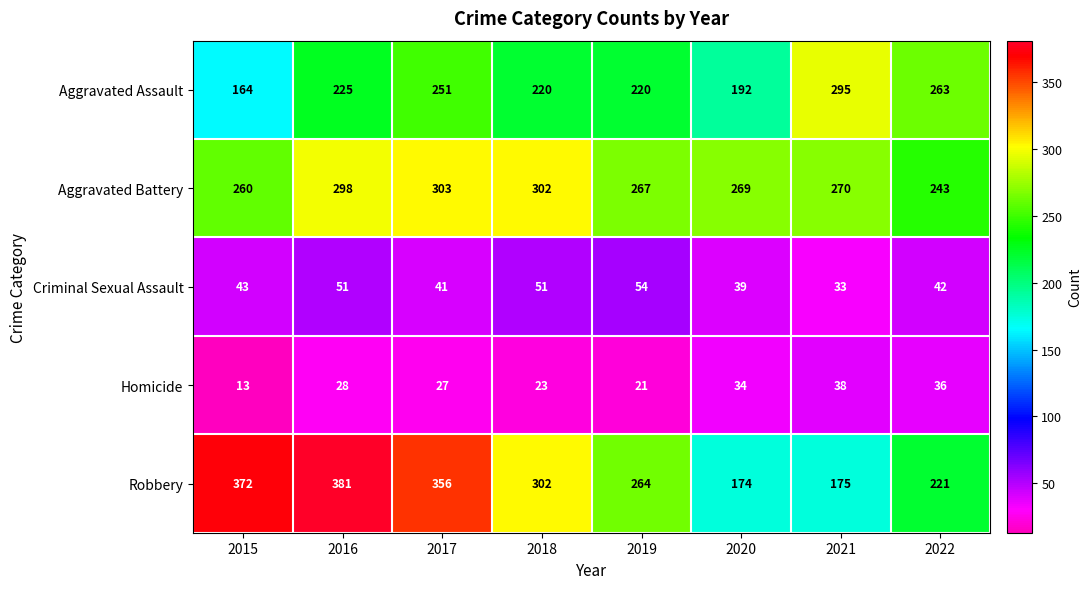

Is it true that Aggravated Assault equals 343 at 2019?

False